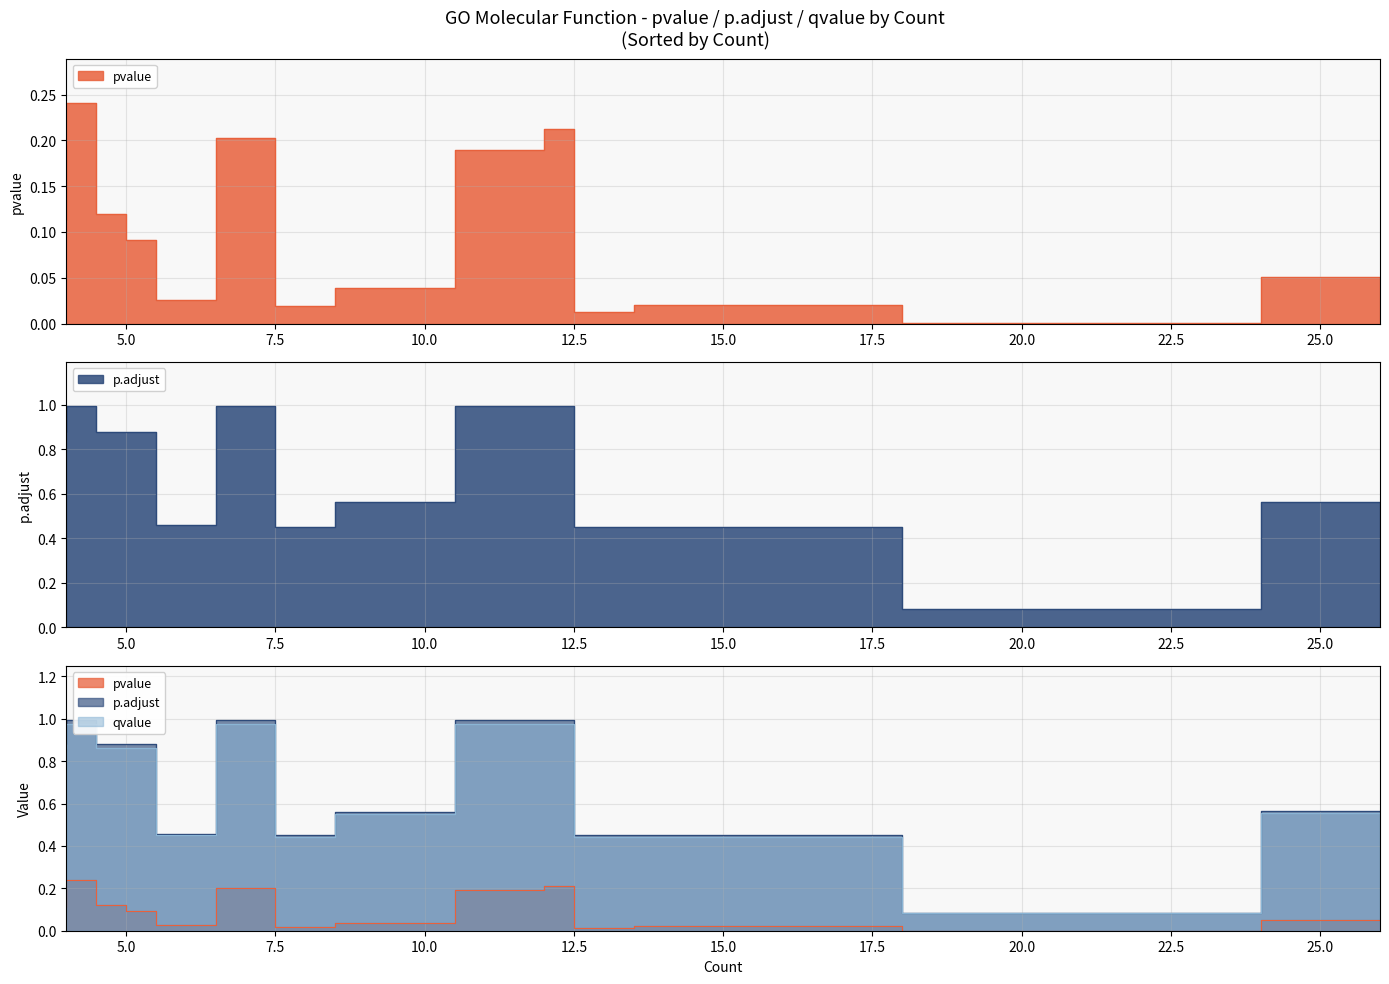

Is the value of p.adjust at 26 greater than the value of qvalue at 5?

No